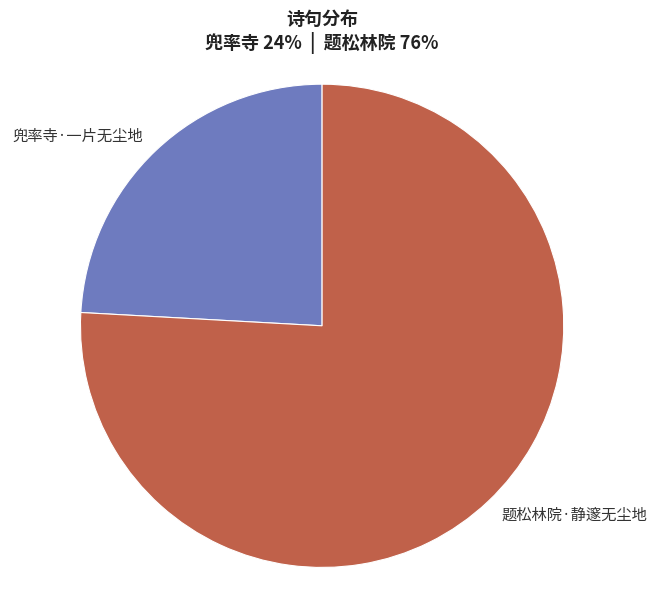

Is there a majority slice in this chart?

Yes